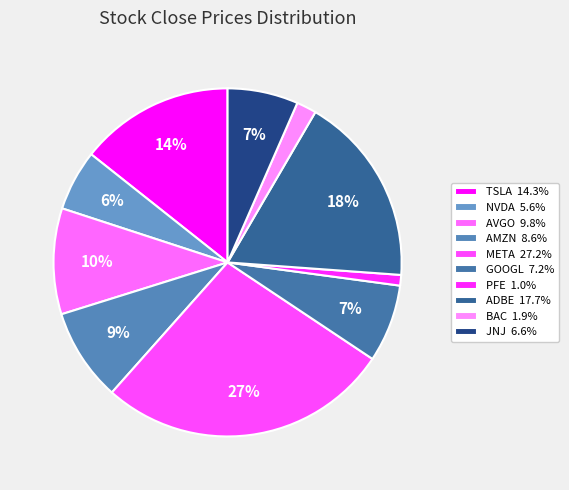

How many segments does this pie chart have?

10